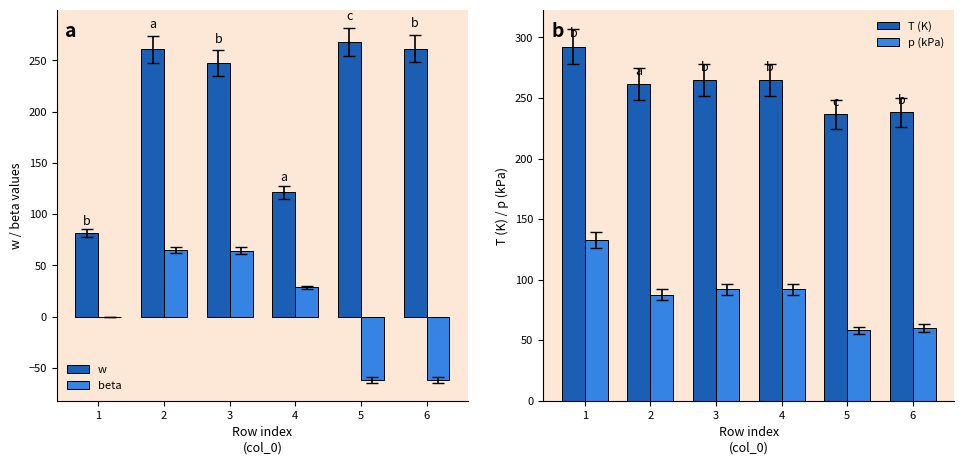

Rank the series by their average value, from lowest to highest.

beta, p (kPa), w, T (K)